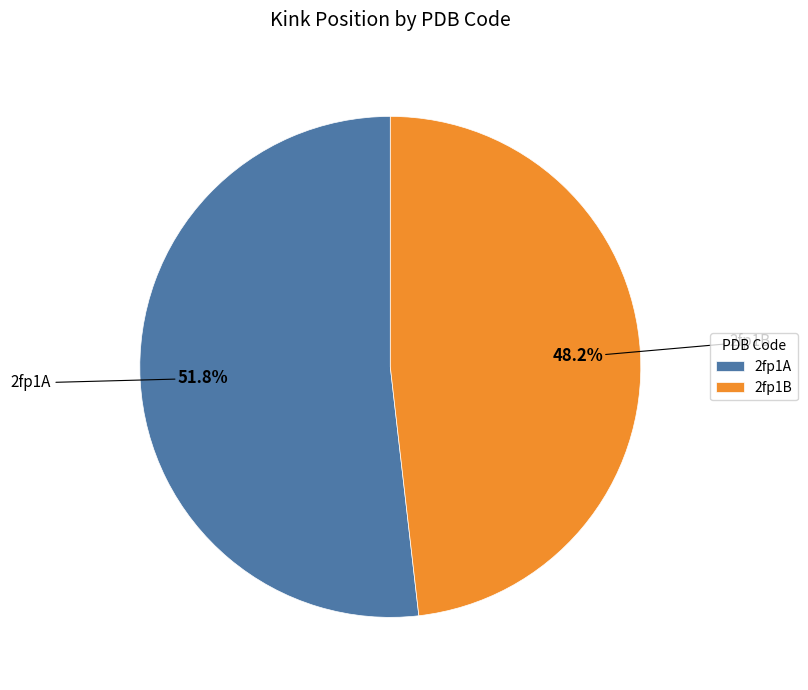

Rank the categories by value from lowest to highest.

2fp1B, 2fp1A